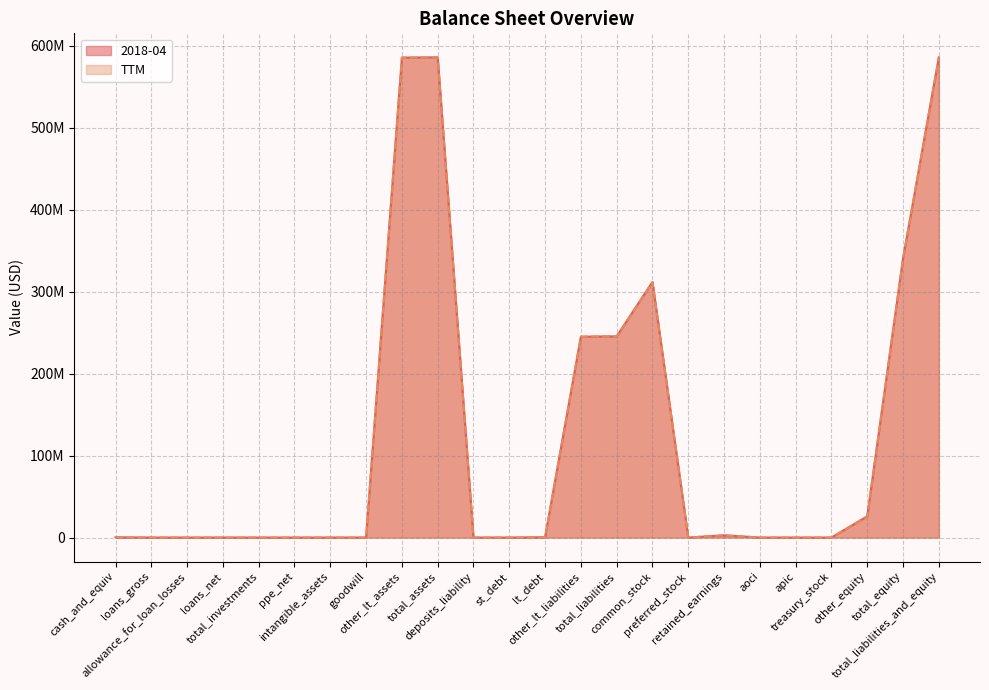

Reading left to right, list all the values displayed in this chart.

2018-04: cash_and_equiv=311000	loans_gross=0	allowance_for_loan_losses=0	loans_net=0	total_investments=0	ppe_net=0	intangible_assets=0	goodwill=0	other_lt_assets=585367000	total_assets=585678000	deposits_liability=0	st_debt=0	lt_debt=396000	other_lt_liabilities=244996000	total_liabilities=245392000	common_stock=311667000	preferred_stock=0	retained_earnings=2730000	aoci=0	apic=0	treasury_stock=0	other_equity=25889000	total_equity=340286000	total_liabilities_and_equity=585678000
TTM: cash_and_equiv=311000	loans_gross=0	allowance_for_loan_losses=0	loans_net=0	total_investments=0	ppe_net=0	intangible_assets=0	goodwill=0	other_lt_assets=585367000	total_assets=585678000	deposits_liability=0	st_debt=0	lt_debt=396000	other_lt_liabilities=244996000	total_liabilities=245392000	common_stock=311667000	preferred_stock=0	retained_earnings=2730000	aoci=0	apic=0	treasury_stock=0	other_equity=25889000	total_equity=340286000	total_liabilities_and_equity=585678000